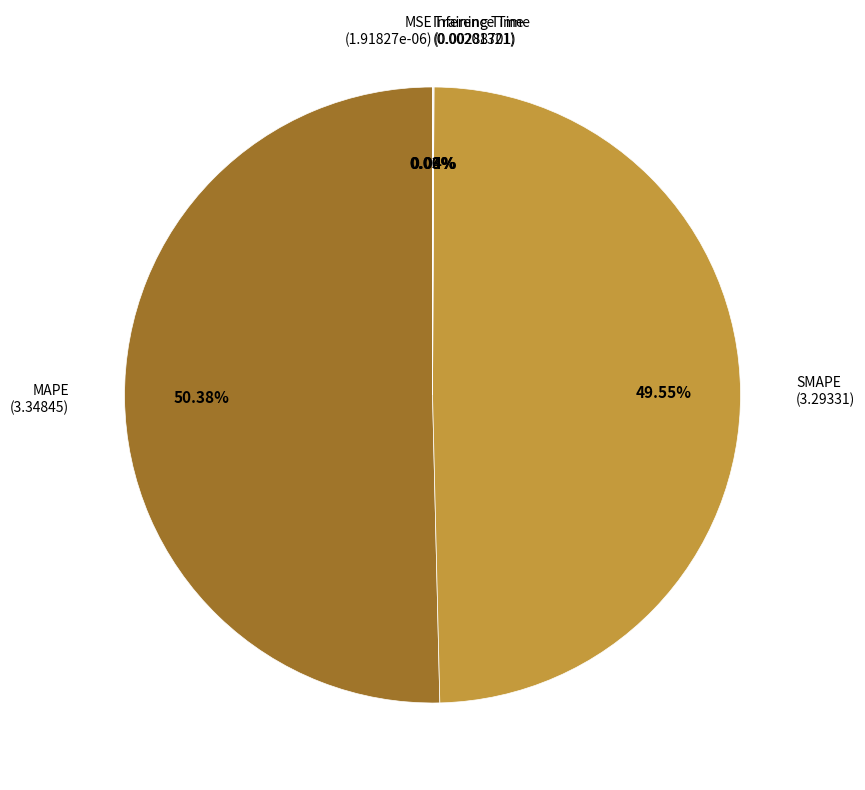

Is there any slice that represents more than half of the pie?

Yes